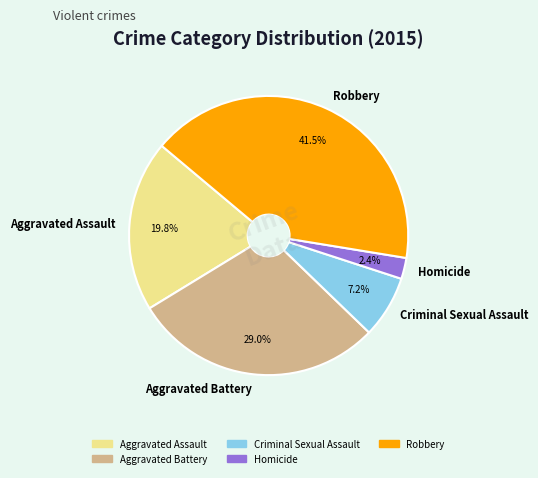

Approximately how many times larger is the value at Criminal Sexual Assault compared to Robbery?

0.2